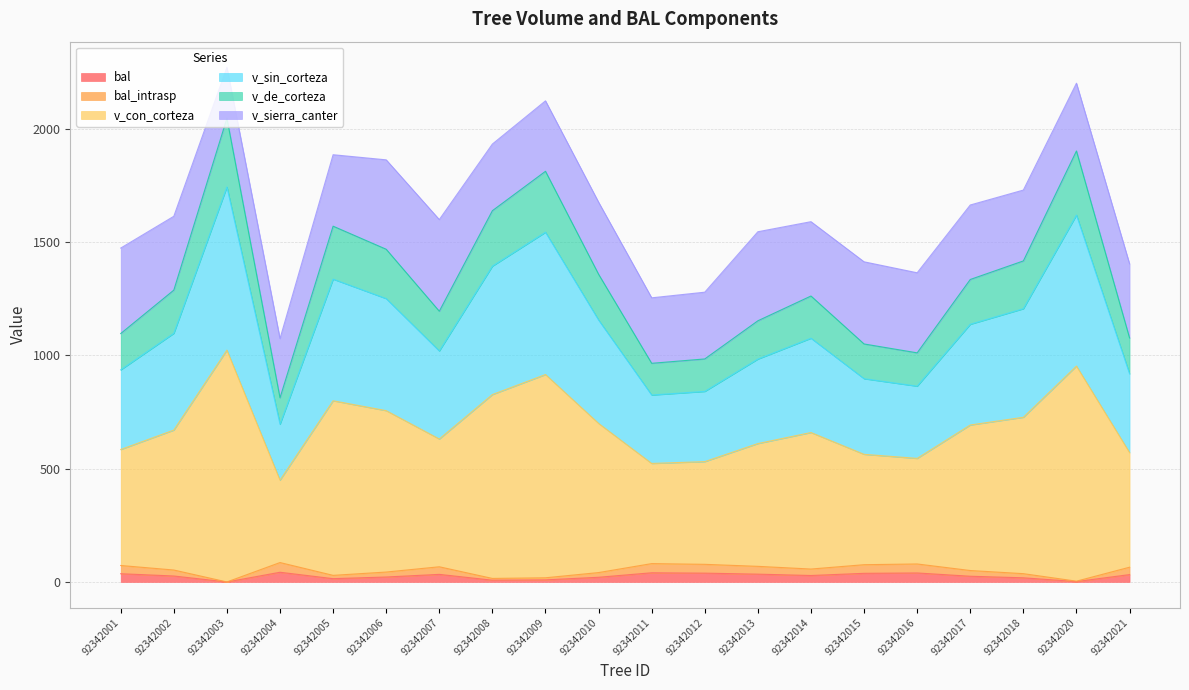

How many lines are shown in the chart?

6